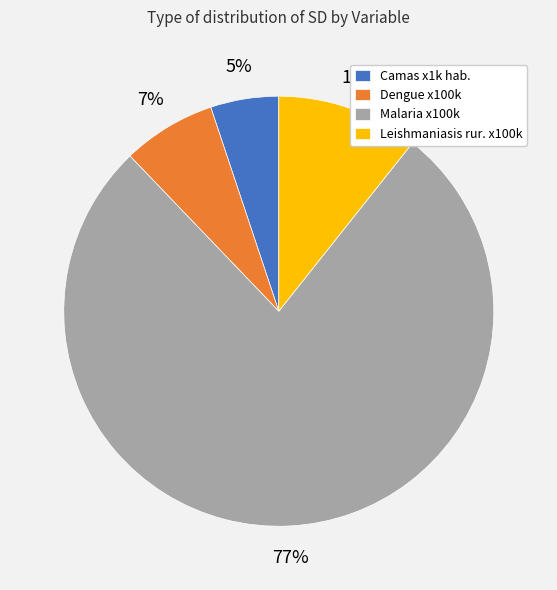

What is the smallest slice in the pie chart?

Camas x1k hab.